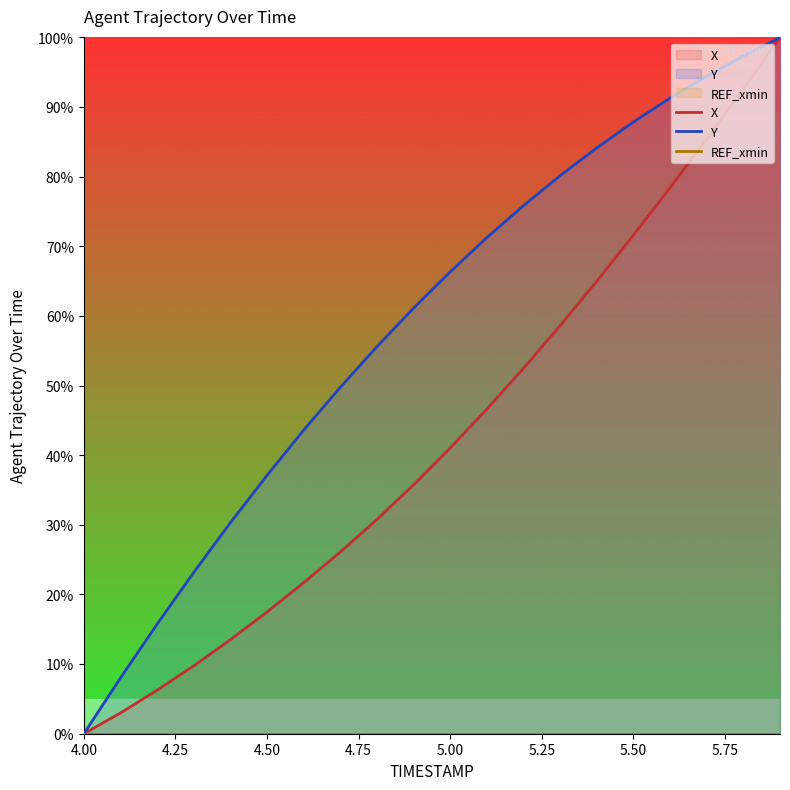

The value of Y at 5.00 is 66.3. True or false?

True